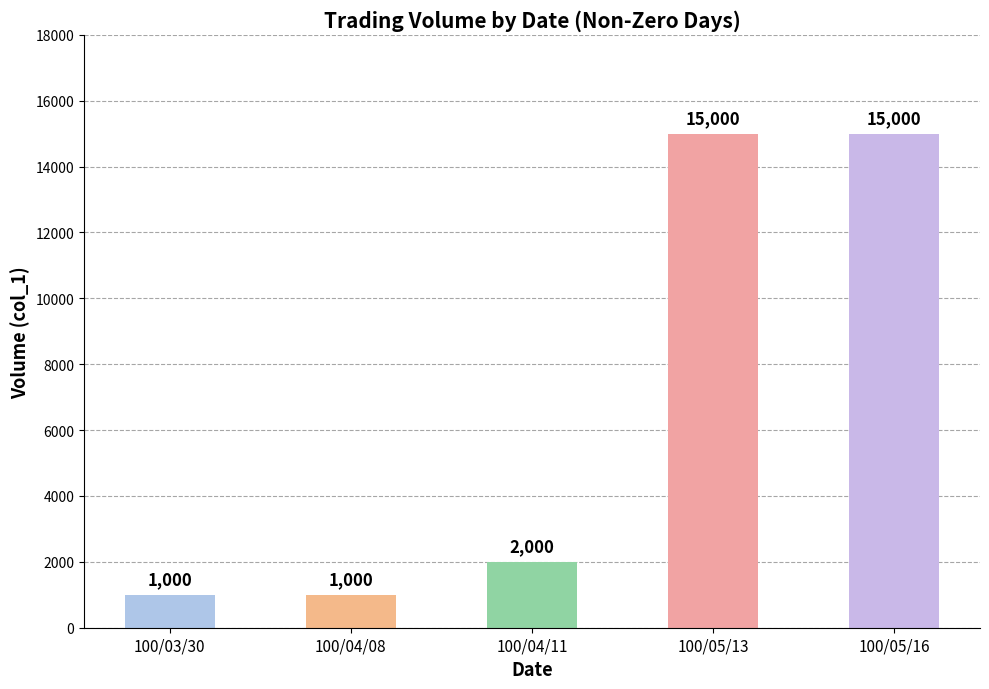

What is the smallest value displayed?

1000